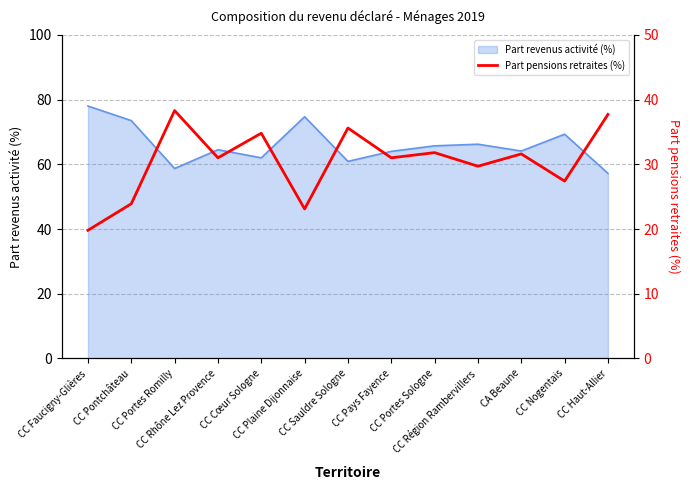

Is it true that the value at CC Région Rambervillers is 52.7?

False